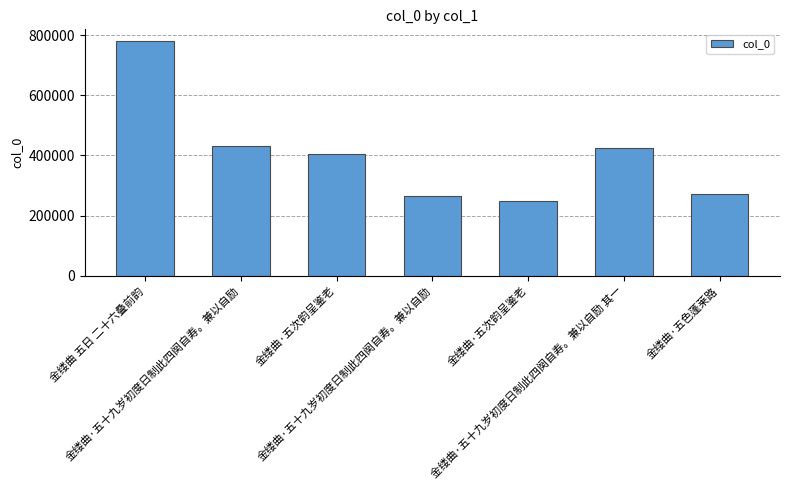

What is the approximate value at 金缕曲 五日 二十六叠前韵?

780165